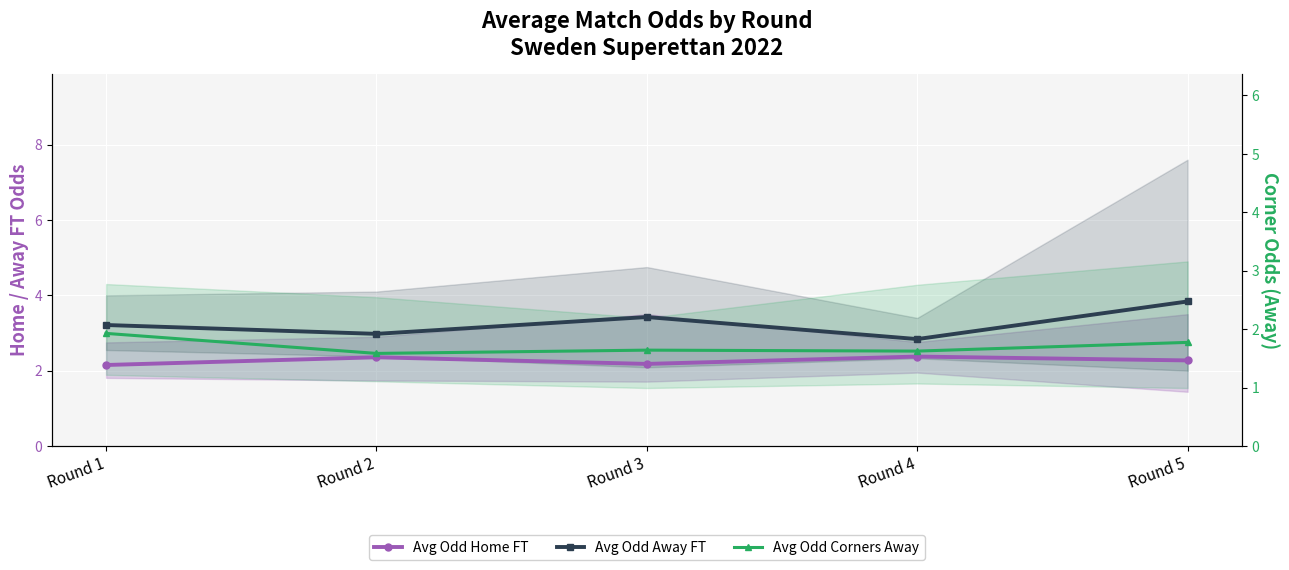

How many series are shown in this chart?

3